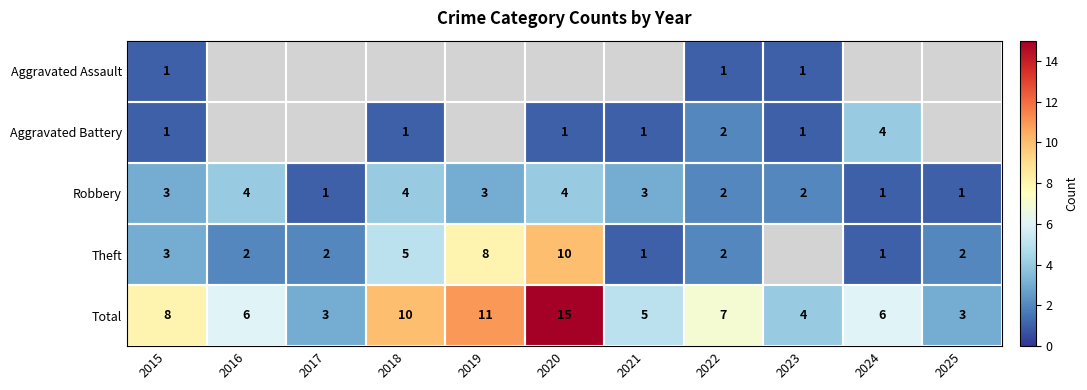

What is the difference between the maximum and minimum values in the Total series?

12